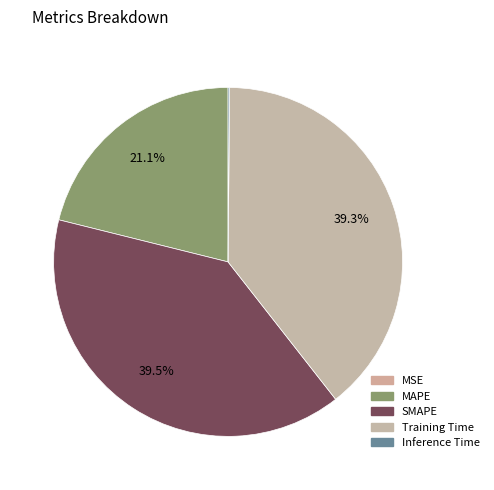

How many slices are in this pie chart?

5